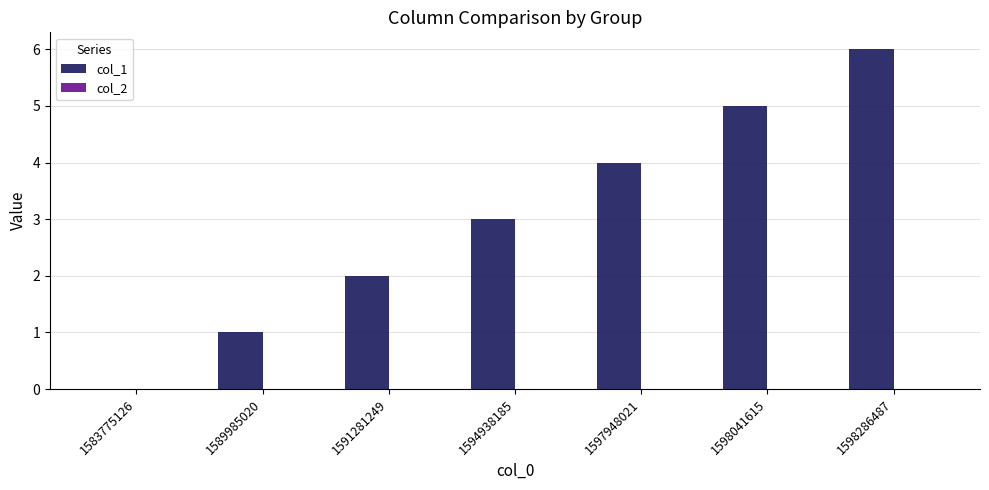

The chart shows a value of 0 at 1583775126. True or false?

True